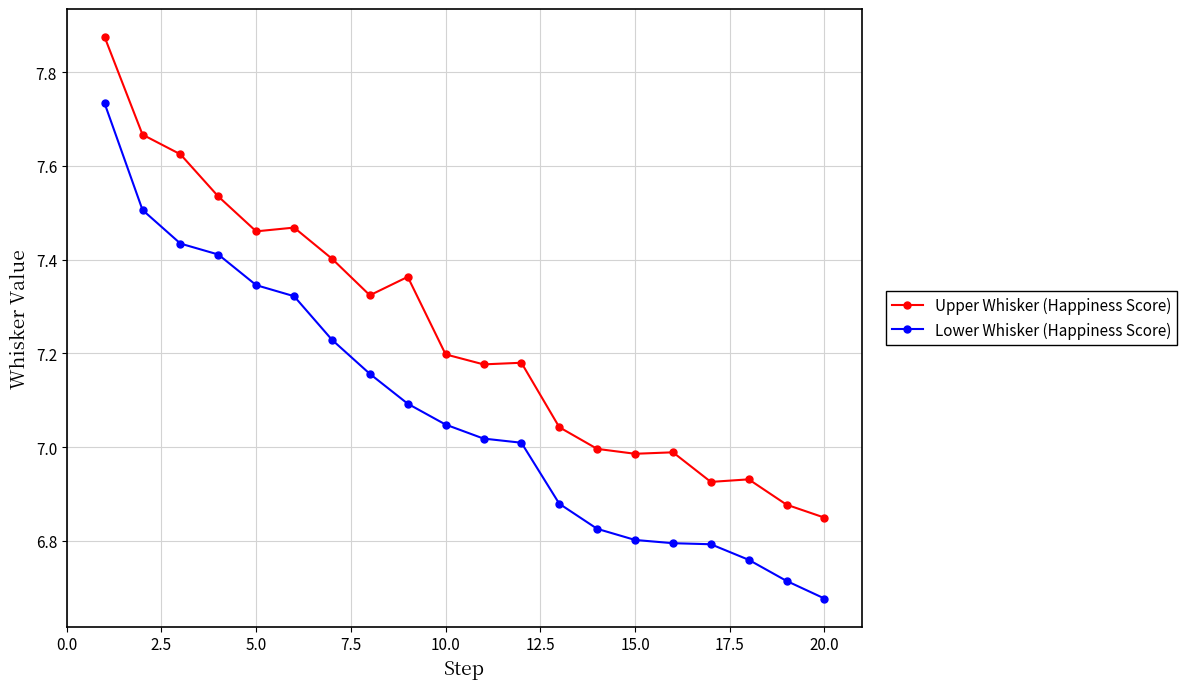

What is the sum of all Upper Whisker (Happiness Score) values?

144.9